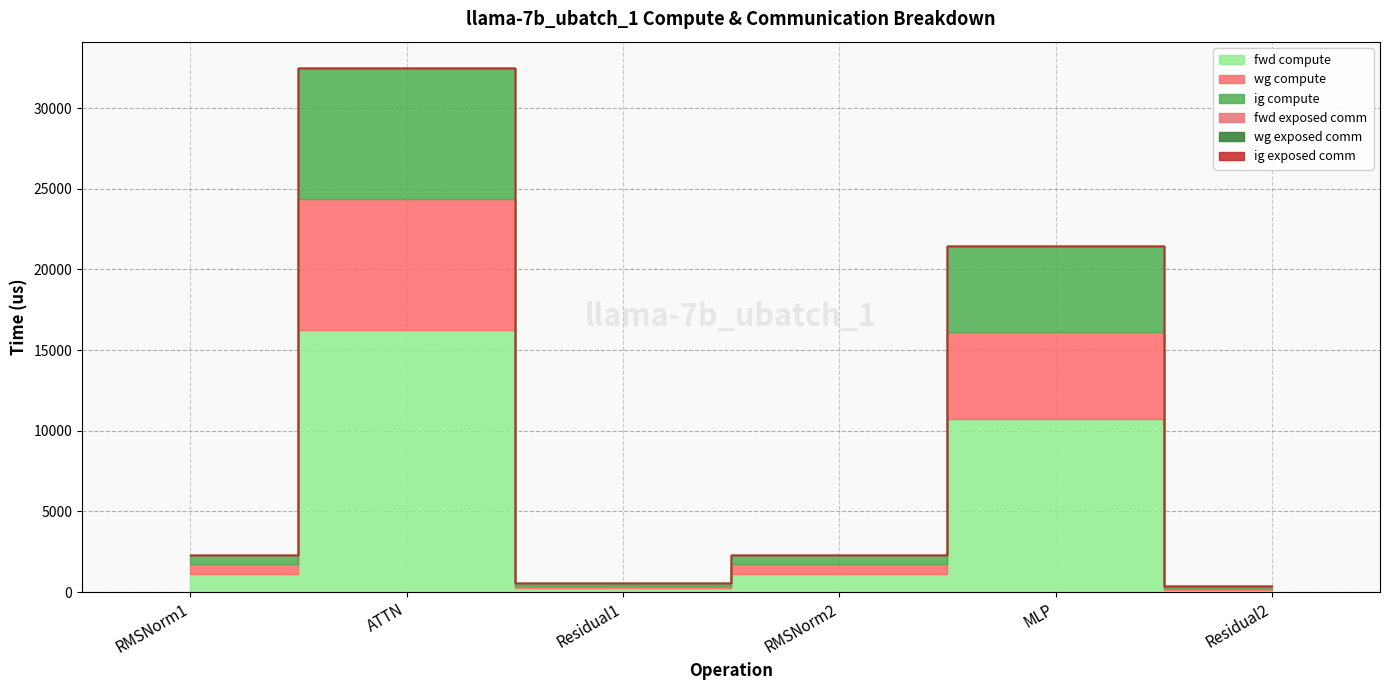

Reading left to right, transcribe all the data shown in this chart.

fwd compute: RMSNorm1=1140.5	ATTN=16246.3	Residual1=270.3	RMSNorm2=1140.5	MLP=10728.4	Residual2=135.2
wg compute: RMSNorm1=570.2	ATTN=8123.1	Residual1=135.2	RMSNorm2=570.2	MLP=5364.2	Residual2=135.2
ig compute: RMSNorm1=570.2	ATTN=8123.1	Residual1=135.2	RMSNorm2=570.2	MLP=5364.2	Residual2=135.2
fwd exposed comm: RMSNorm1=0.0	ATTN=0.0	Residual1=0.0	RMSNorm2=0.0	MLP=0.0	Residual2=0.0
wg exposed comm: RMSNorm1=0.0	ATTN=0.0	Residual1=0.0	RMSNorm2=0.0	MLP=0.0	Residual2=0.0
ig exposed comm: RMSNorm1=0.0	ATTN=0.0	Residual1=0.0	RMSNorm2=0.0	MLP=0.0	Residual2=0.0